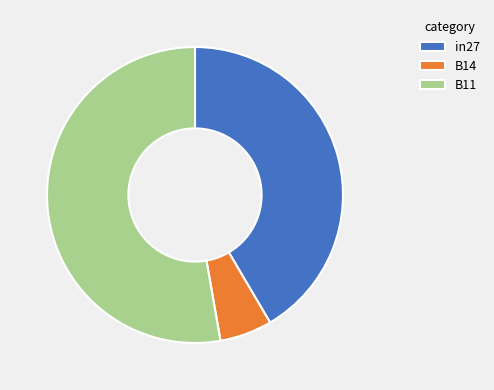

Count the number of slices in the pie.

3